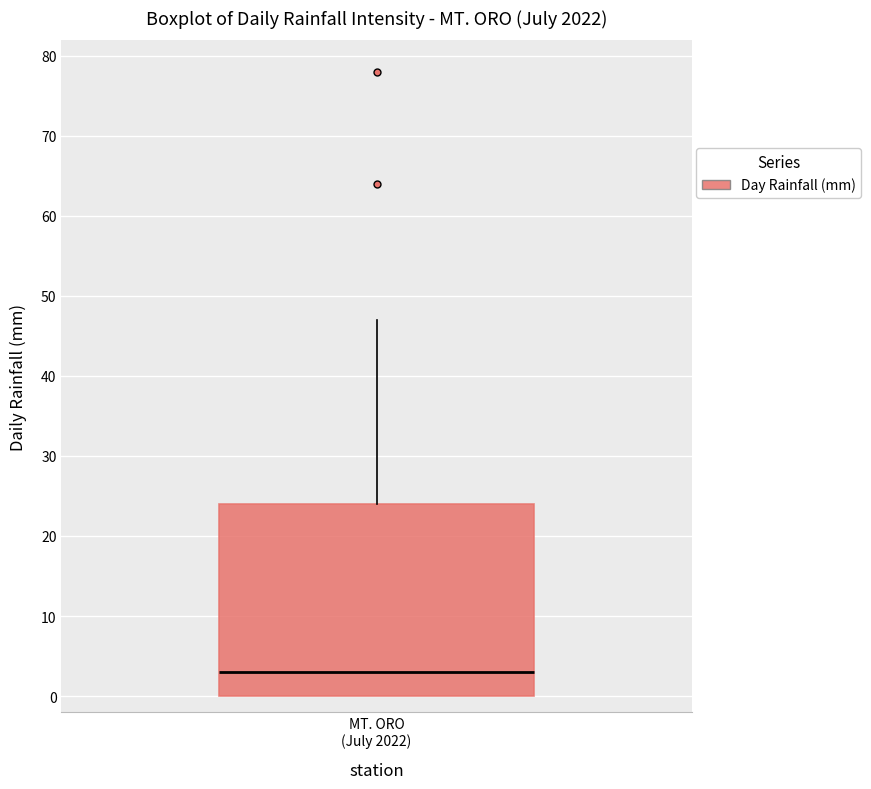

Transcribe this box plot: give where the median line is, the range the box spans, and where the two whiskers end, as read against the y-axis. The values are not printed on the chart, so give them approximately, as read against the axis.

median 3, box 0 to 24, whiskers 0 to 47